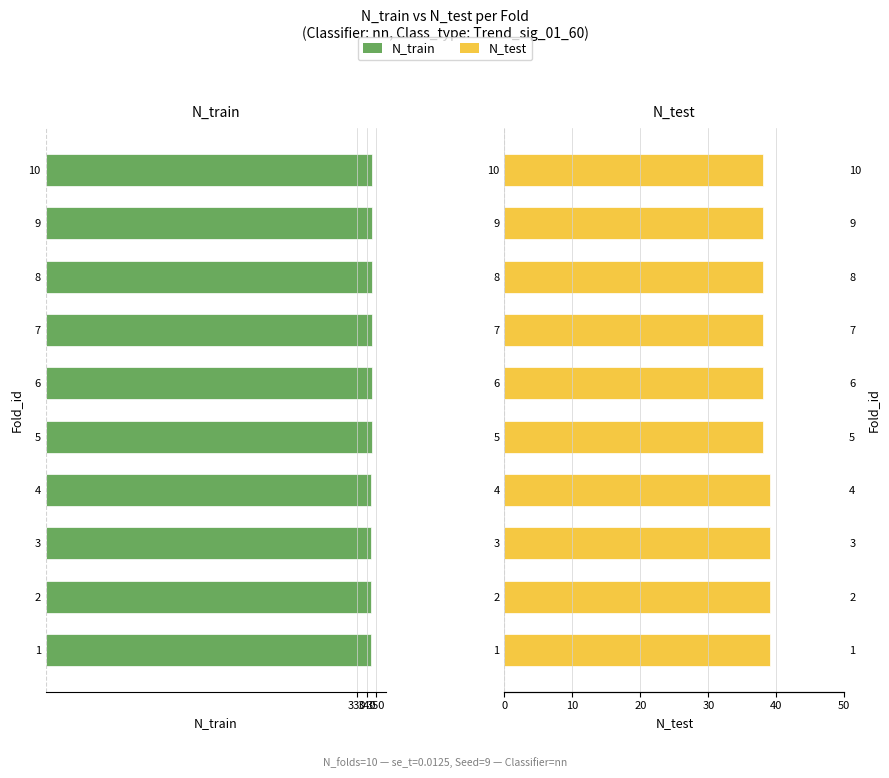

At how many categories does at least one series exceed -53?

10